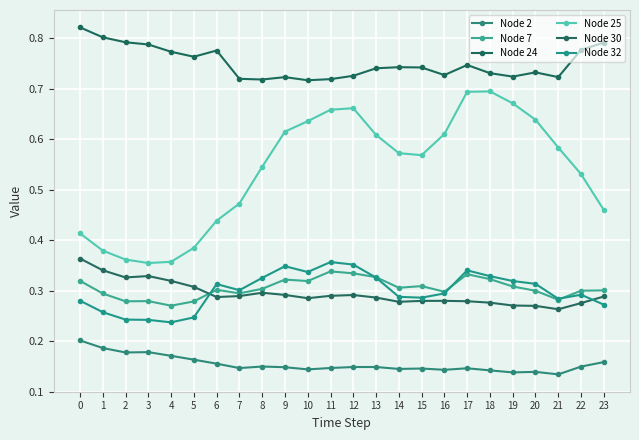

What is the sum of all Node 25 values?

12.9